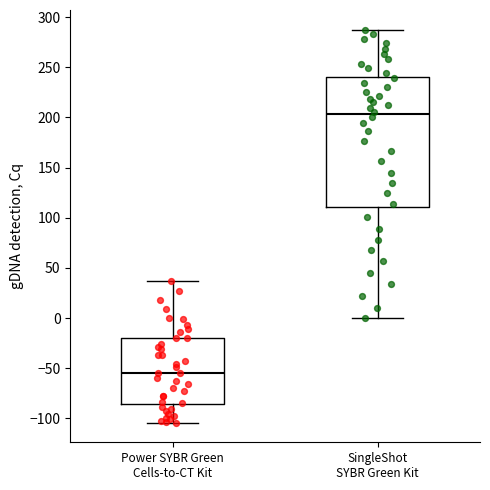

Where does the upper whisker of the box for SingleShot SYBR Green Kit end on the y-axis? The values are not printed on the chart, so give them approximately, as read against the axis.

285